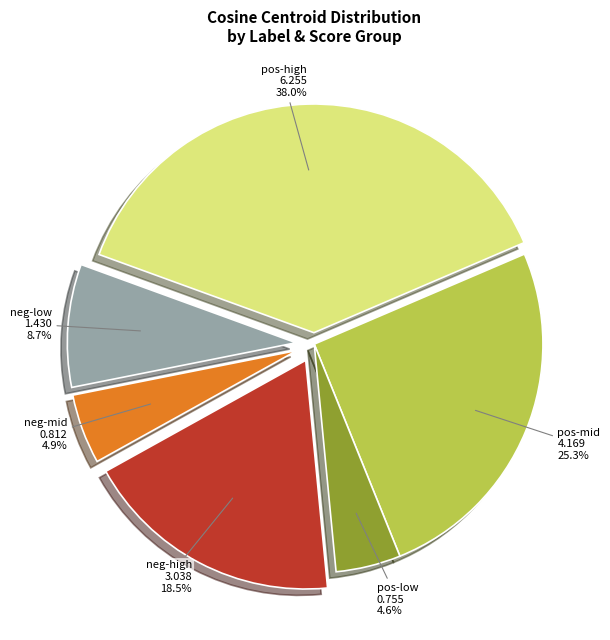

Is there any slice that represents more than half of the pie?

No